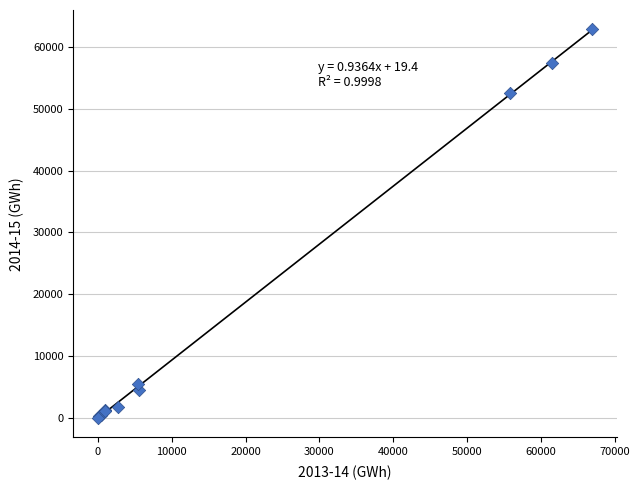

What Y value in the scatter plot is closest to 31438?

52562.2